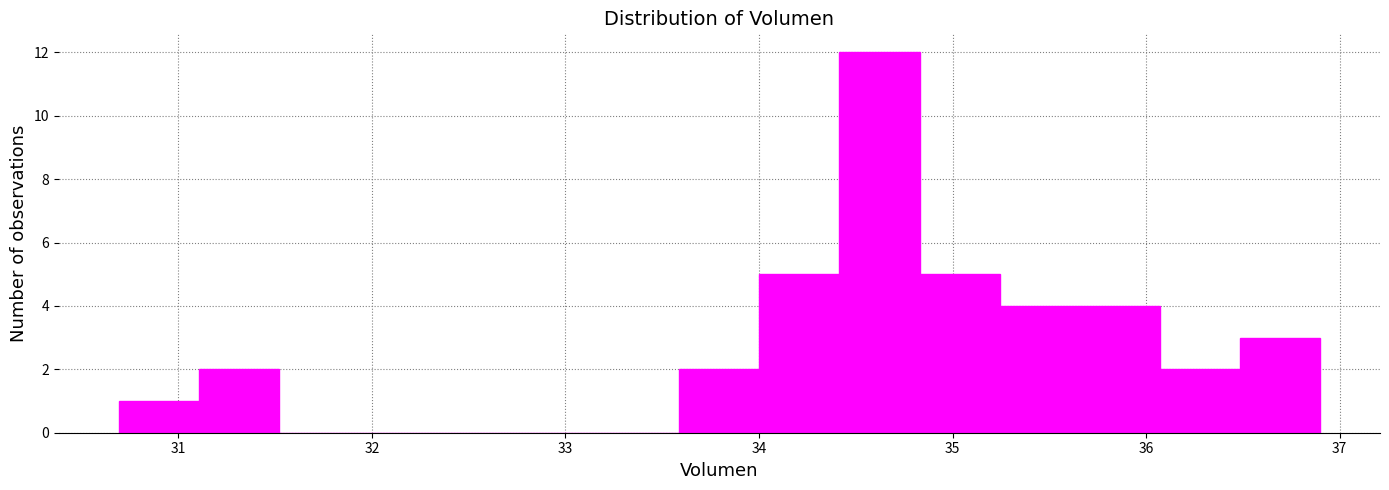

What is the height of the bar covering 33.6 to 34.0 on the x-axis? Neither the bar edges nor the heights are printed on the chart, so give them approximately, as read against the axes.

2